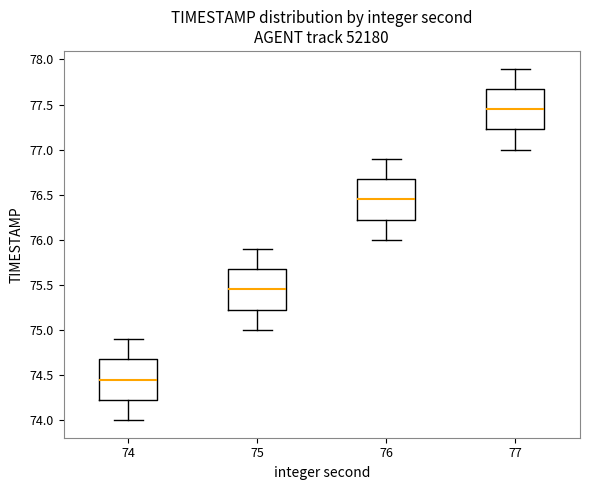

Reading left to right, transcribe this box plot: for each box, give where its median line is, the range the box spans, and where its two whiskers end, as read against the y-axis. The values are not printed on the chart, so give them approximately, as read against the axis.

74: median 74.45, box 74.25 to 74.70, whiskers 74.00 to 74.90
75: median 75.45, box 75.25 to 75.70, whiskers 75.00 to 75.90
76: median 76.45, box 76.25 to 76.70, whiskers 76.00 to 76.90
77: median 77.45, box 77.25 to 77.70, whiskers 77.00 to 77.90